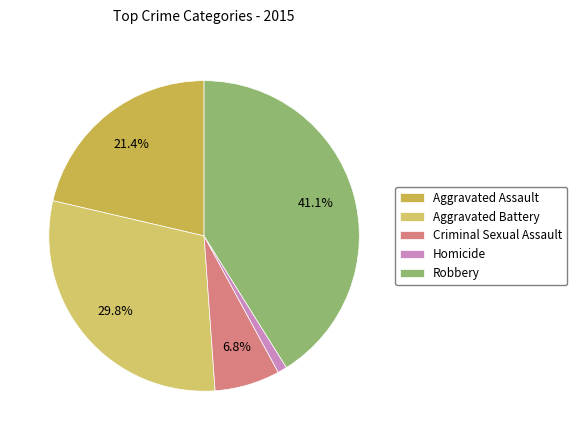

Is Robbery the majority of the pie?

No